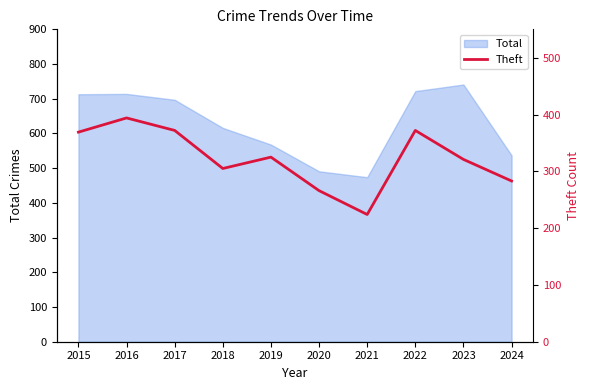

The Total series shows 537 at 2024. True or false?

True